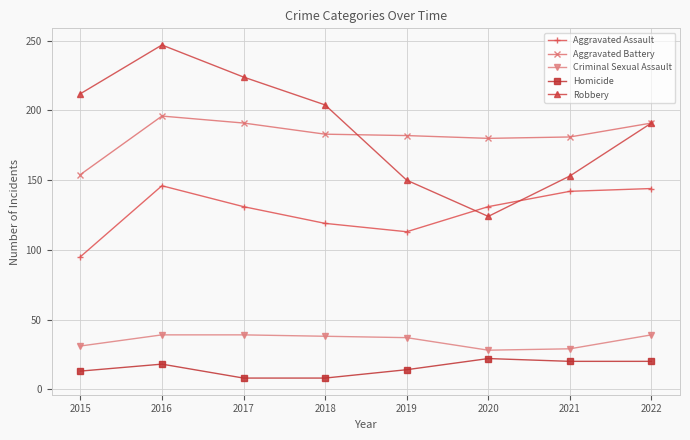

Where is the first local minimum for Aggravated Assault?

2019